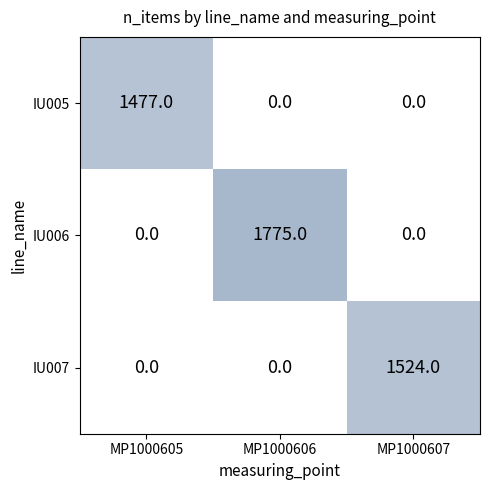

Reading left to right, list all the values displayed in this chart.

IU005: 1477	0	0
IU006: 0	1775	0
IU007: 0	0	1524